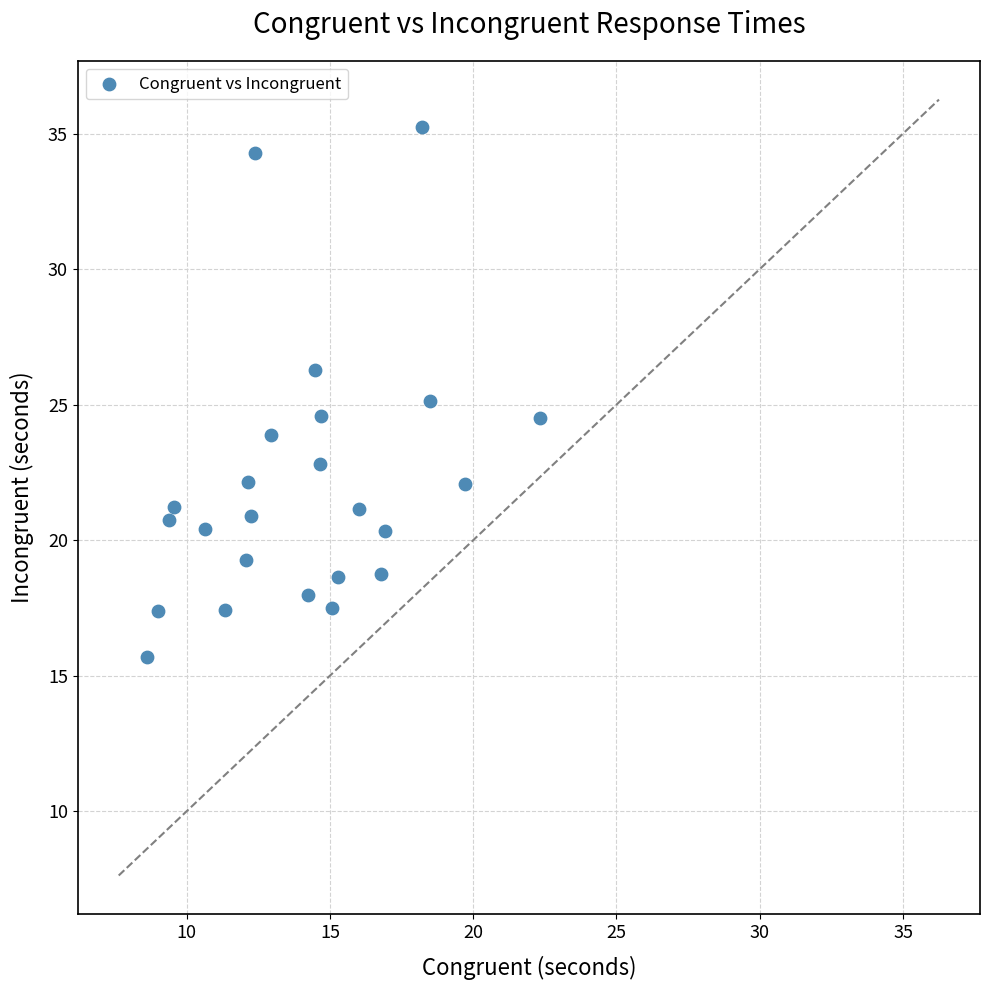

What is the range of X values (max minus min)?

13.7